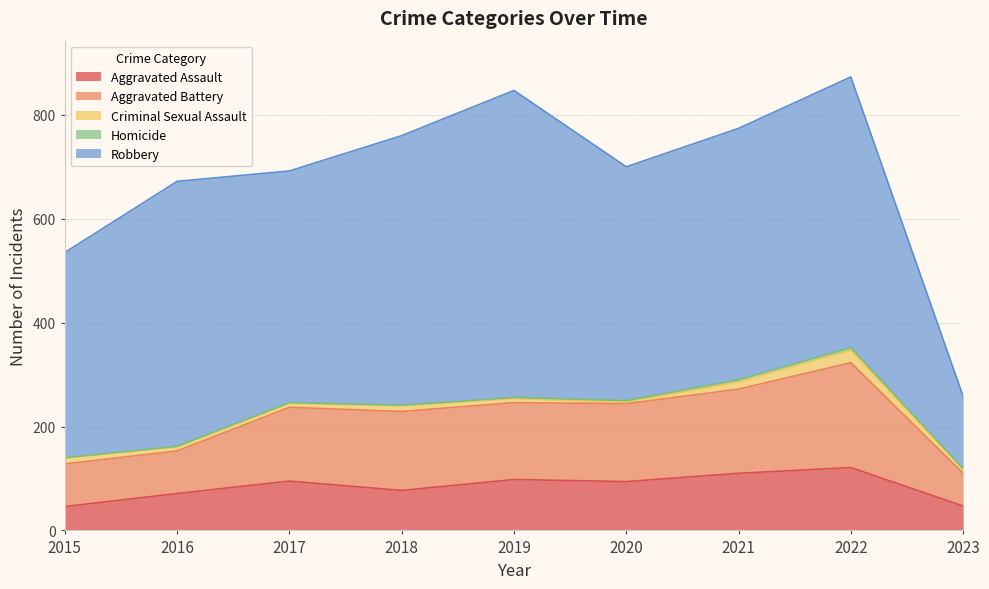

Is it true that Robbery equals 783 at 2021?

False